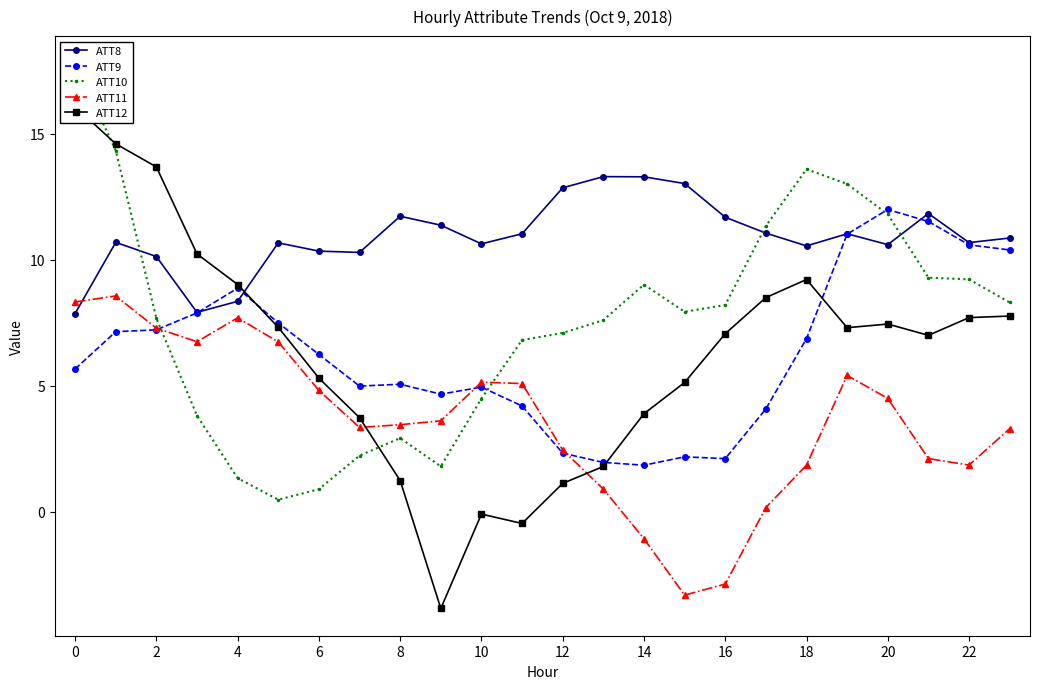

What is the label of the 18th point from the left?

17